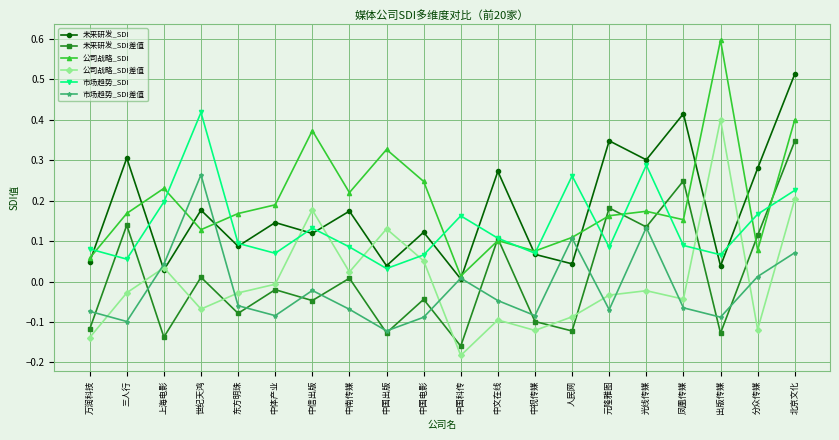

Which category has the highest value in the 市场趋势_SDI差值 series?

世纪天鸿